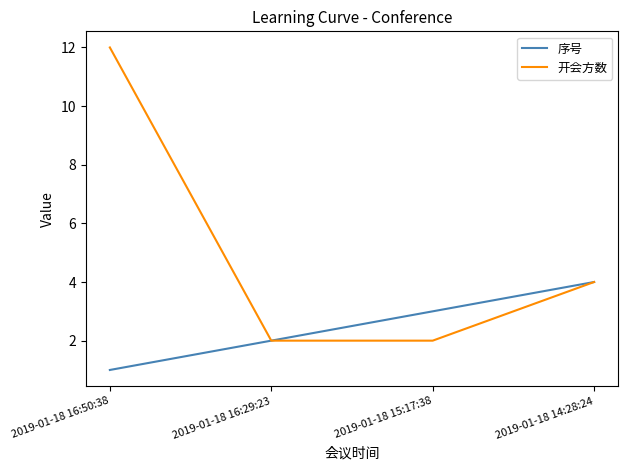

What is the total value across all series at 2019-01-18 16:29:23?

4